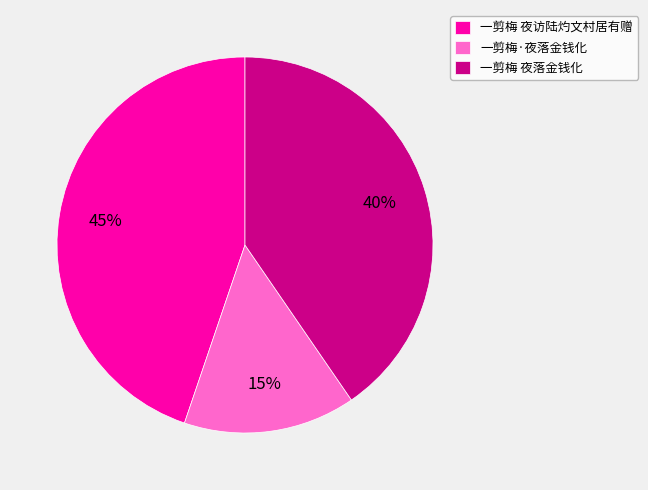

How many segments does this pie chart have?

3